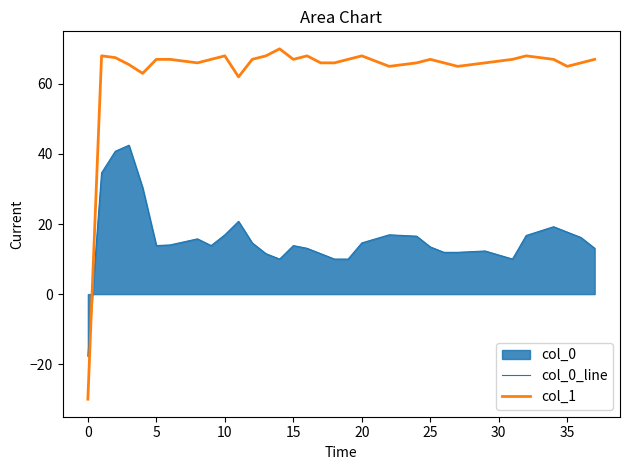

How many positive values does the col_0_line series have?

37